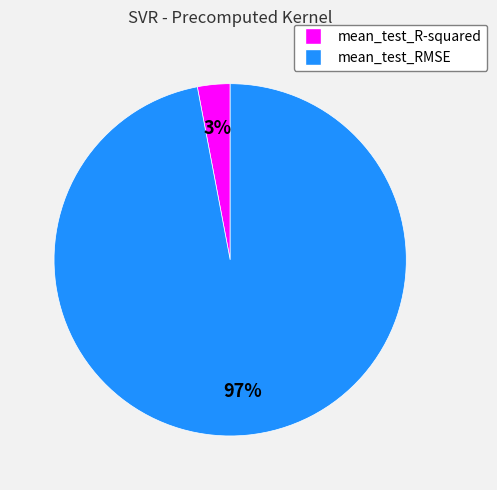

Which slice is the smallest?

mean_test_R-squared